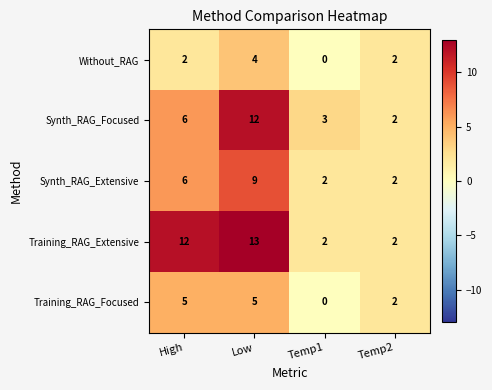

Is it true that Training_RAG_Extensive equals 2 at Temp2?

True